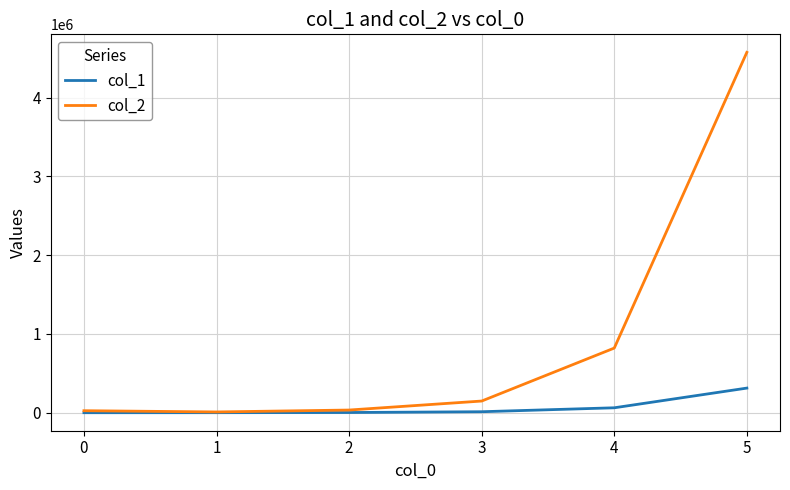

How many distinct data groups are displayed?

2